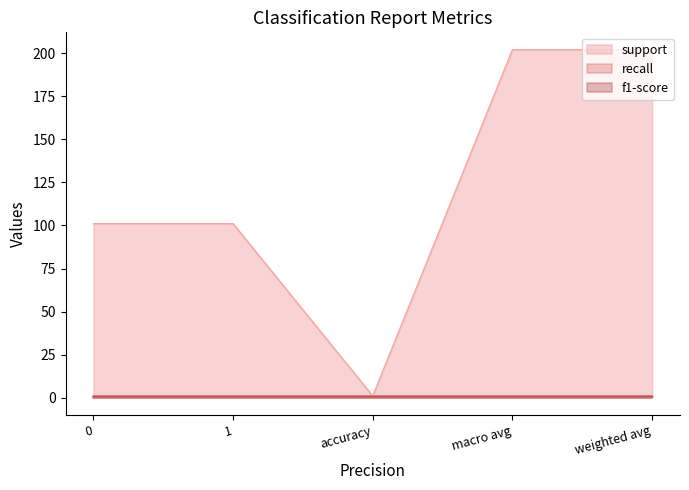

What is the value of the support point at the 1st from the left?

101